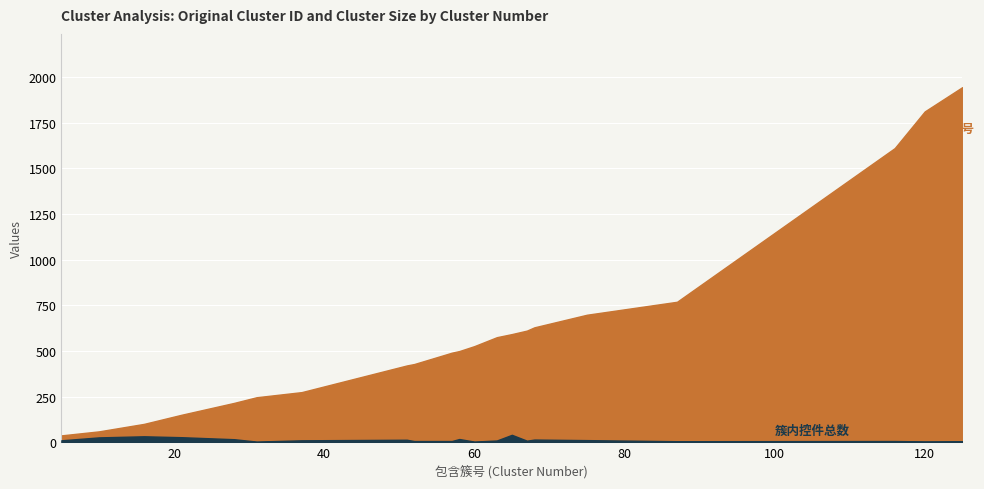

What is the spread (max minus min) of values at 28?

199